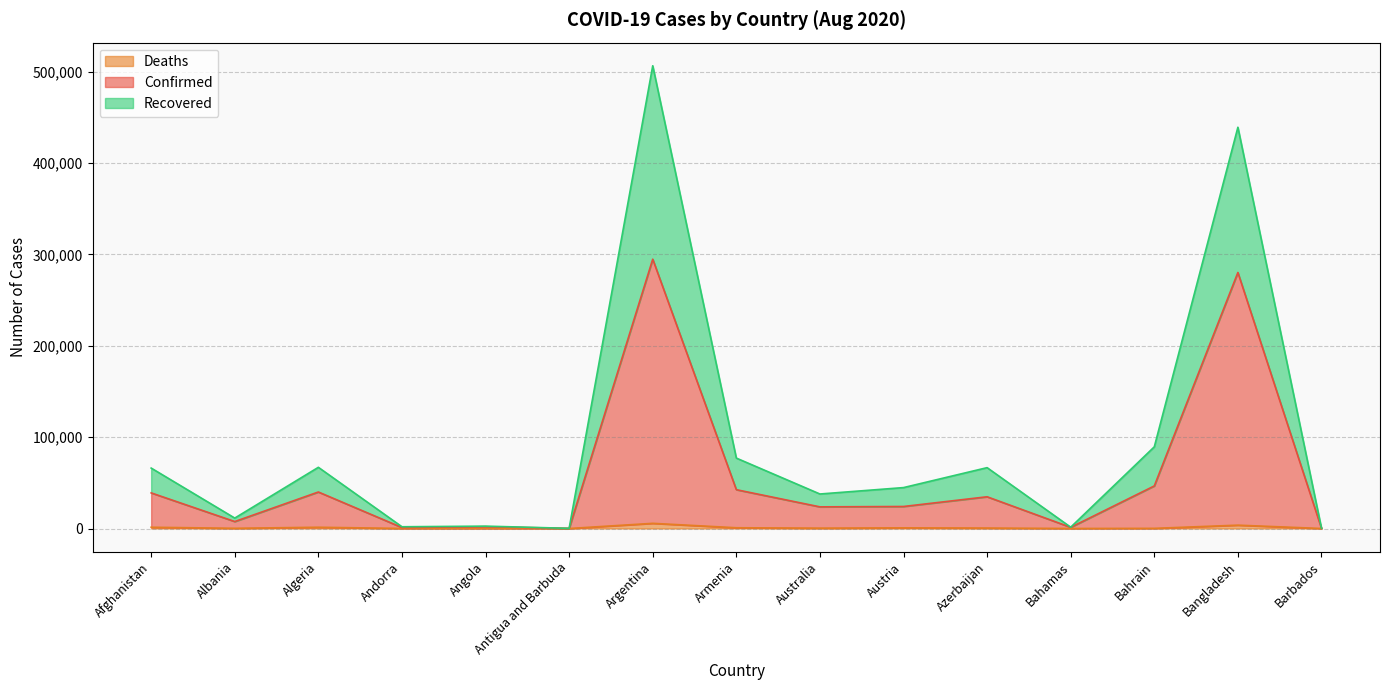

What is the difference between the Confirmed values at Armenia and Argentina?

252276